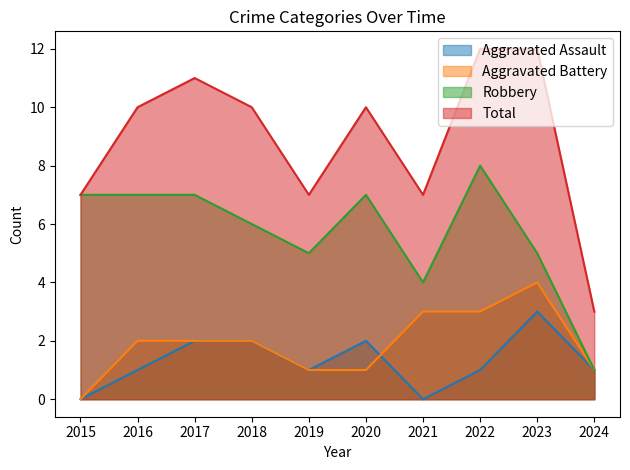

In Robbery, how many points are lower than both neighbors (excluding endpoints)?

2